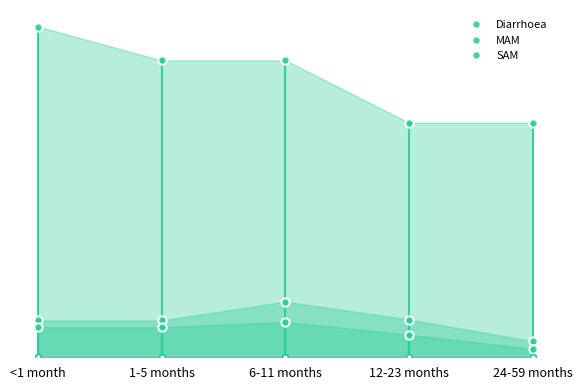

True or false: SAM and Diarrhoea cross at least once.

False